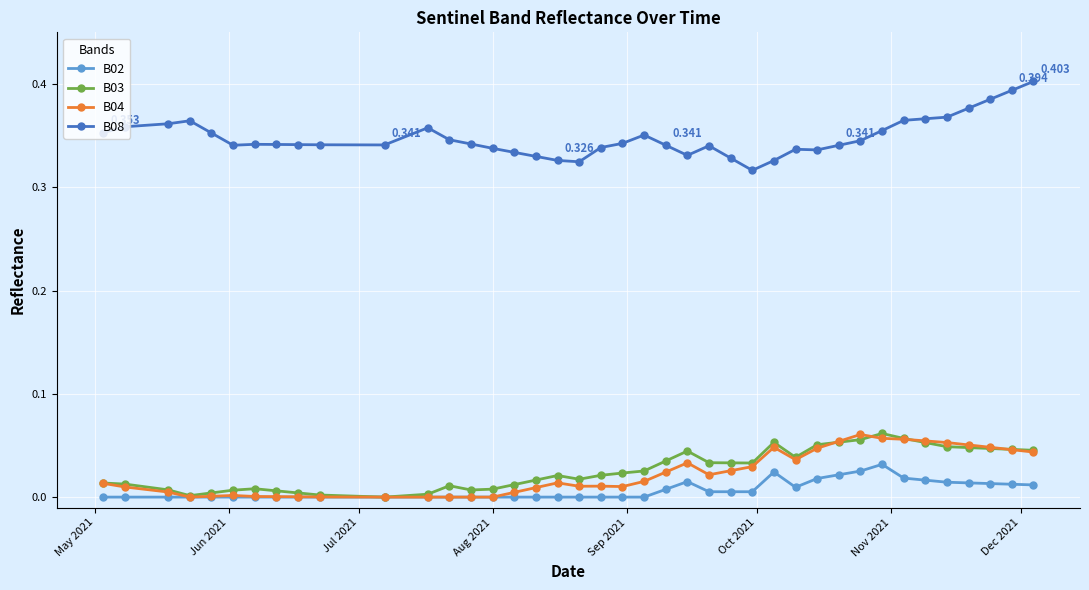

True or false: B03 and B08 intersect in this chart.

False